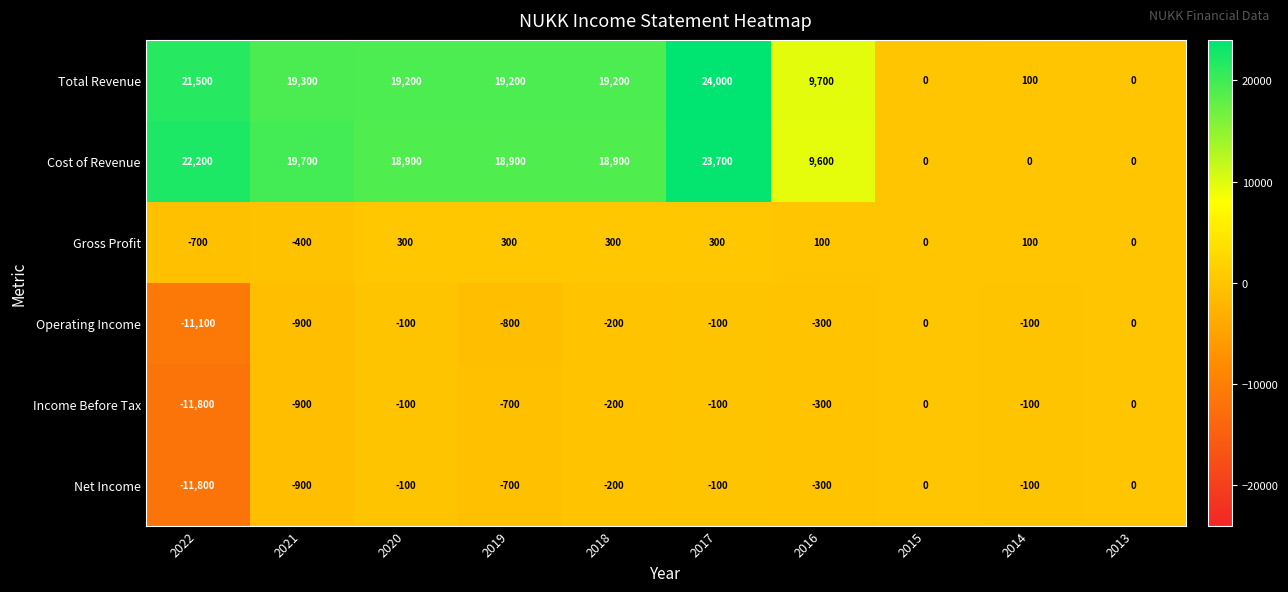

How many data points does each series have?

10